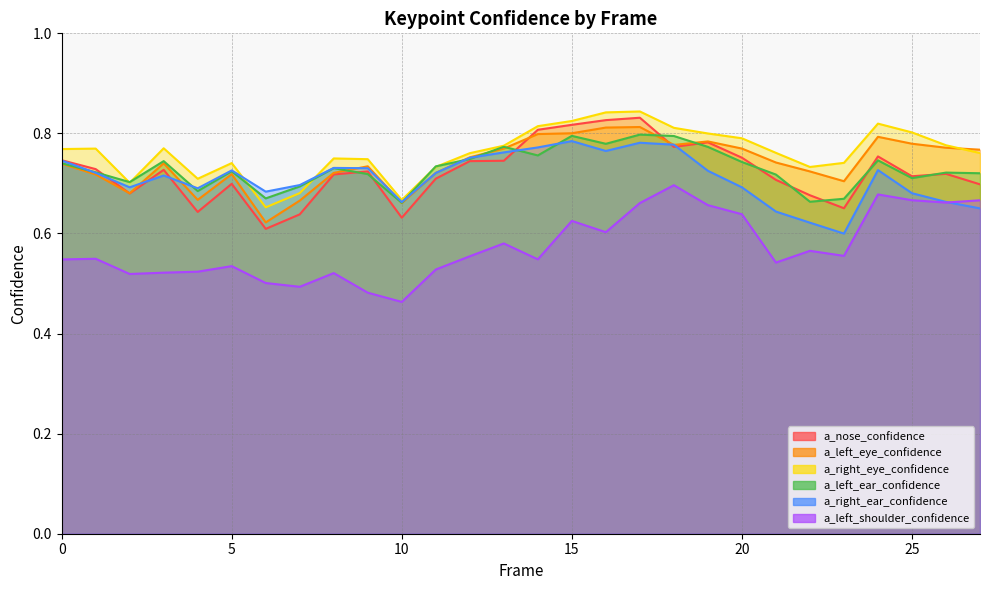

What are all the series names shown in the legend?

a_nose_confidence, a_left_eye_confidence, a_right_eye_confidence, a_left_ear_confidence, a_right_ear_confidence, a_left_shoulder_confidence